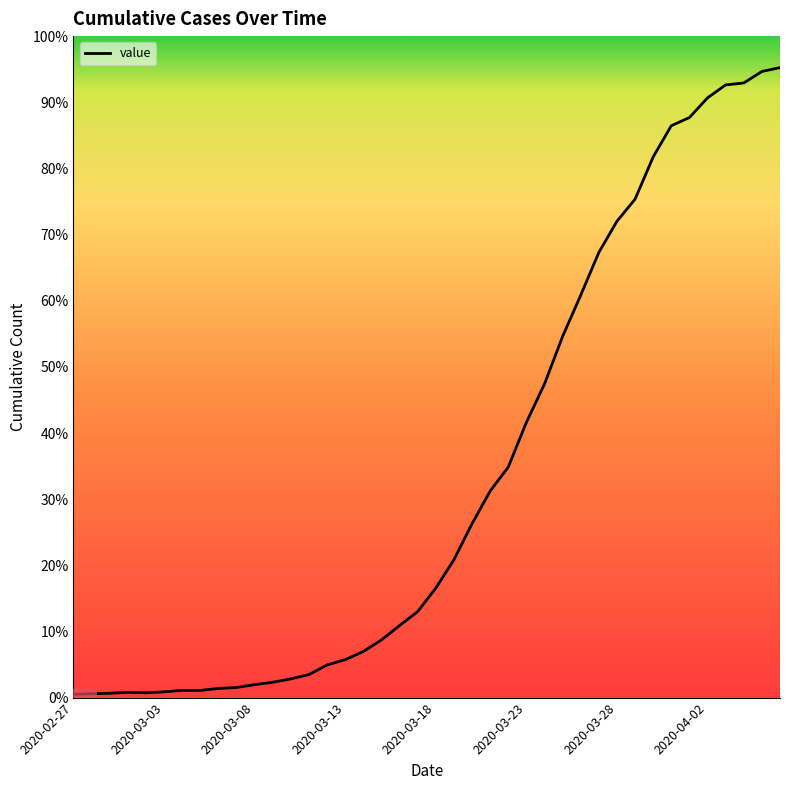

Does the chart display data point markers on the line(s)?

No